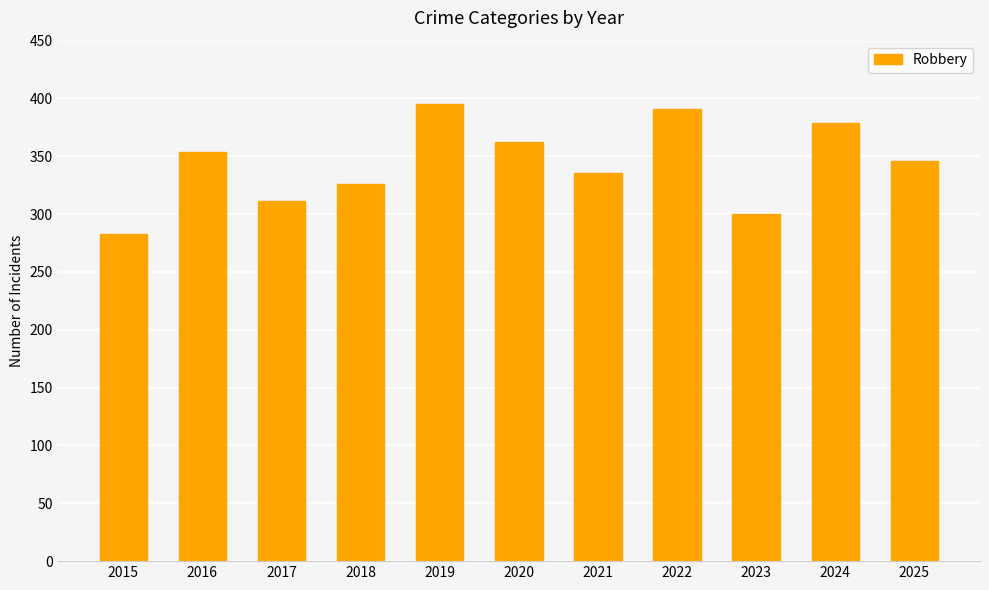

The value at 2024 is 594. True or false?

False